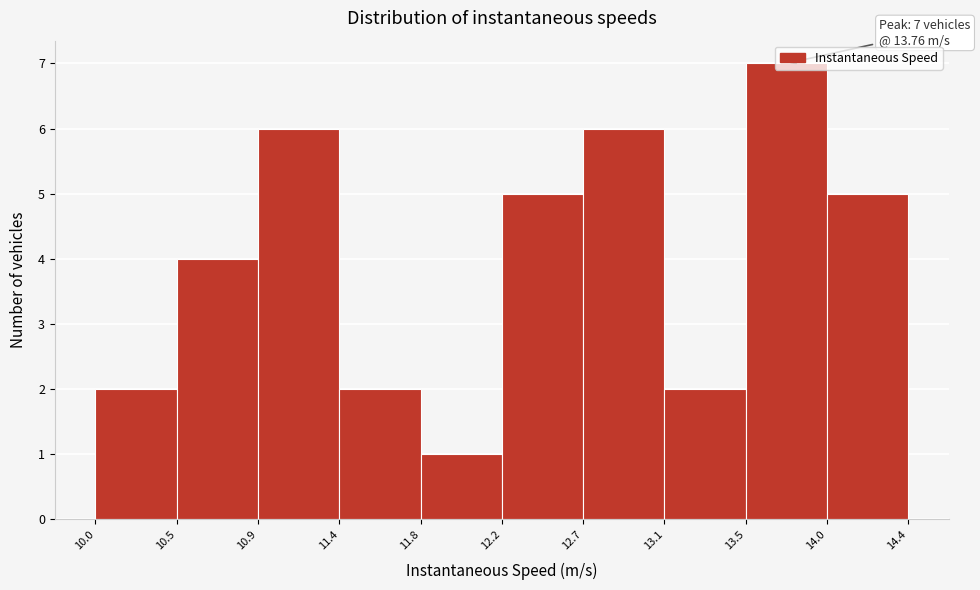

Over which range of the x-axis is the bar tallest?

13.5 to 14.0